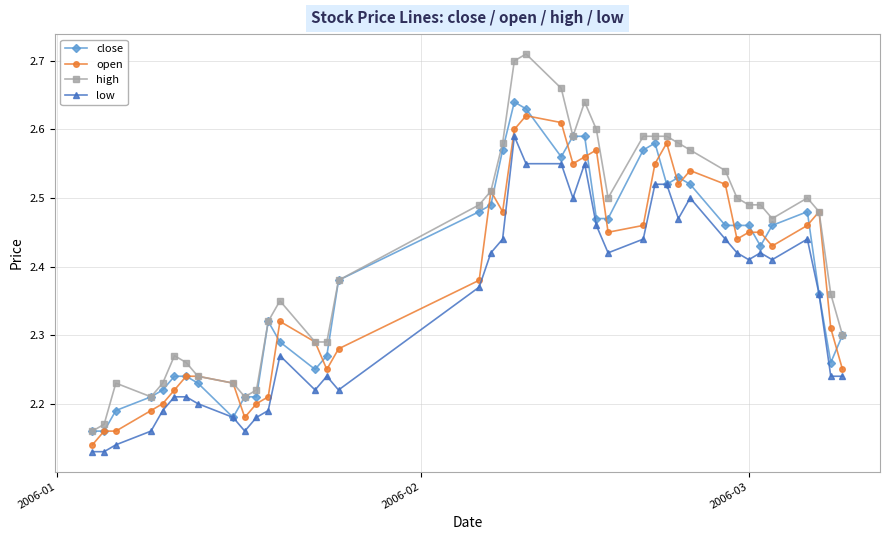

True or false: low has more than 1 points higher than both neighbors.

True